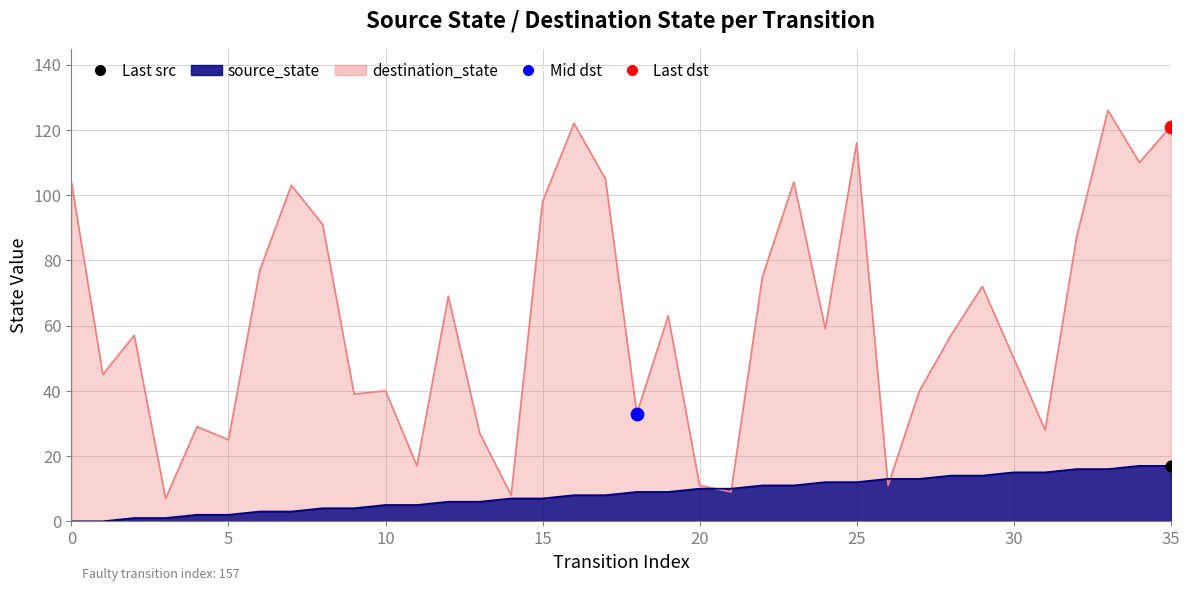

At how many categories does at least one series exceed 94?

10